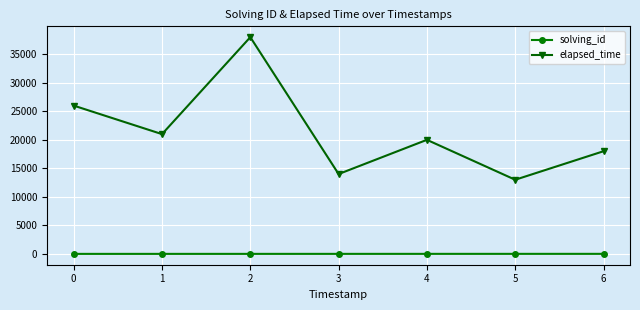

How many data points in solving_id are less than 4?

3